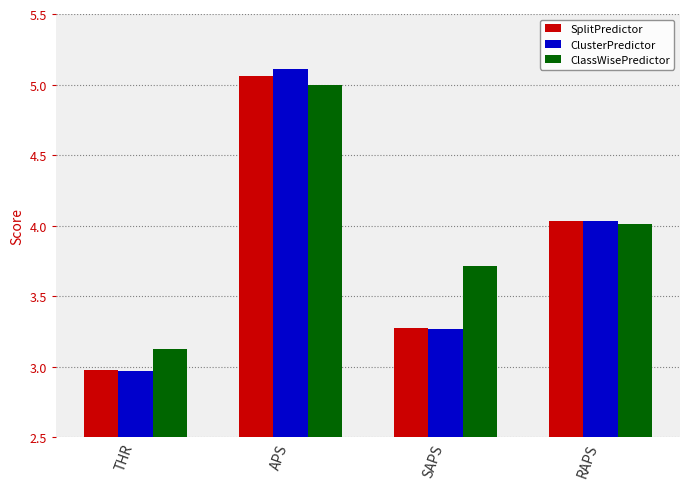

What is the sum of the SplitPredictor values at SAPS and APS?

8.3